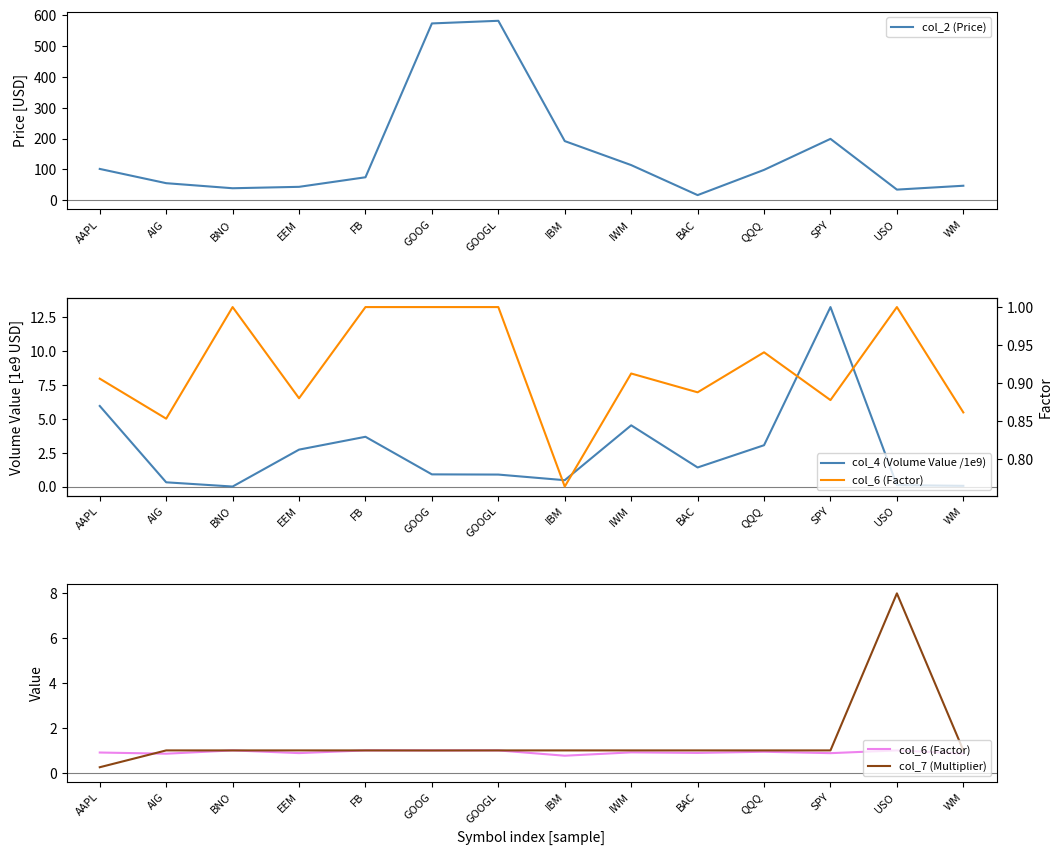

What are all the series names shown in the legend?

col_2 (Price), col_4 (Volume Value /1e9), col_6 (Factor), col_7 (Multiplier)